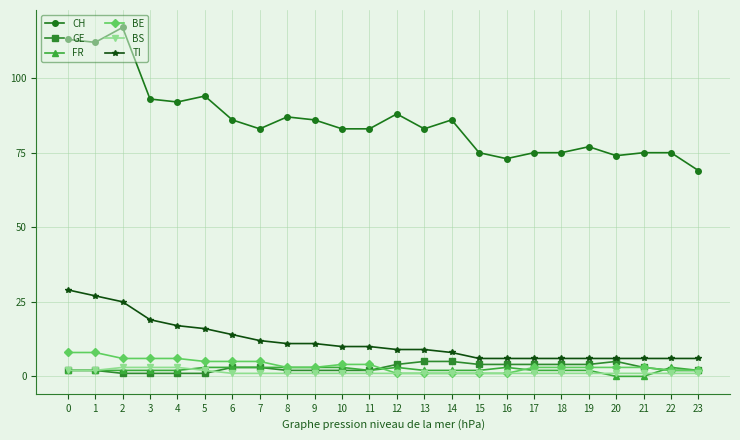

The value of TI at 0 is 18. True or false?

False